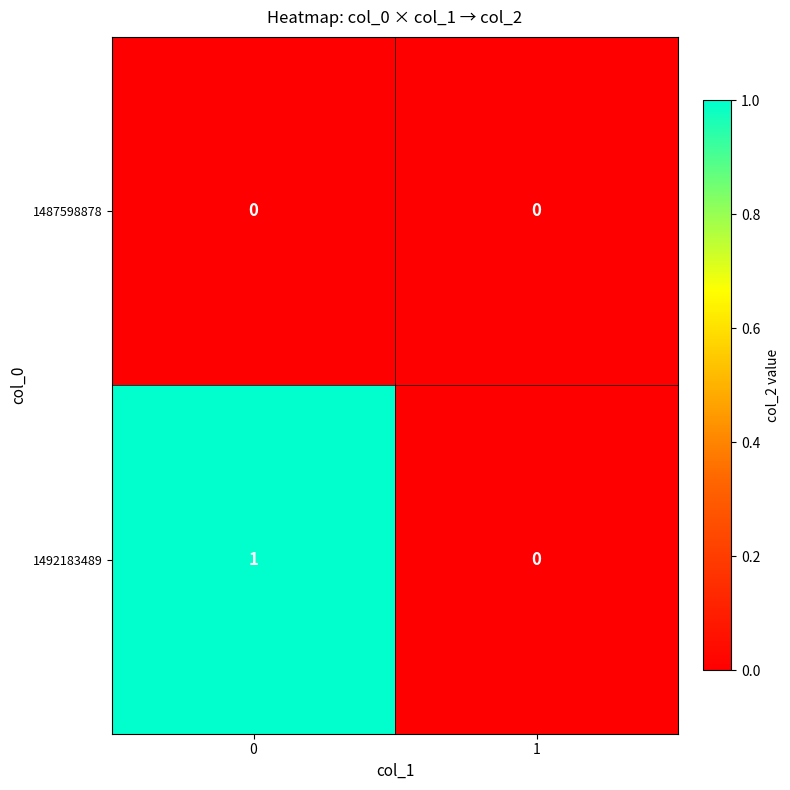

Reading right to left, transcribe all the data shown in this chart.

1487598878: 1=0	0=0
1492183489: 1=0	0=1